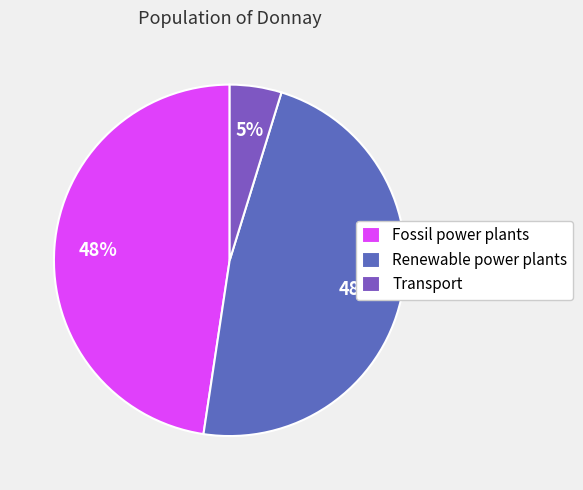

To the nearest percent, what portion does Fossil power plants represent?

48%